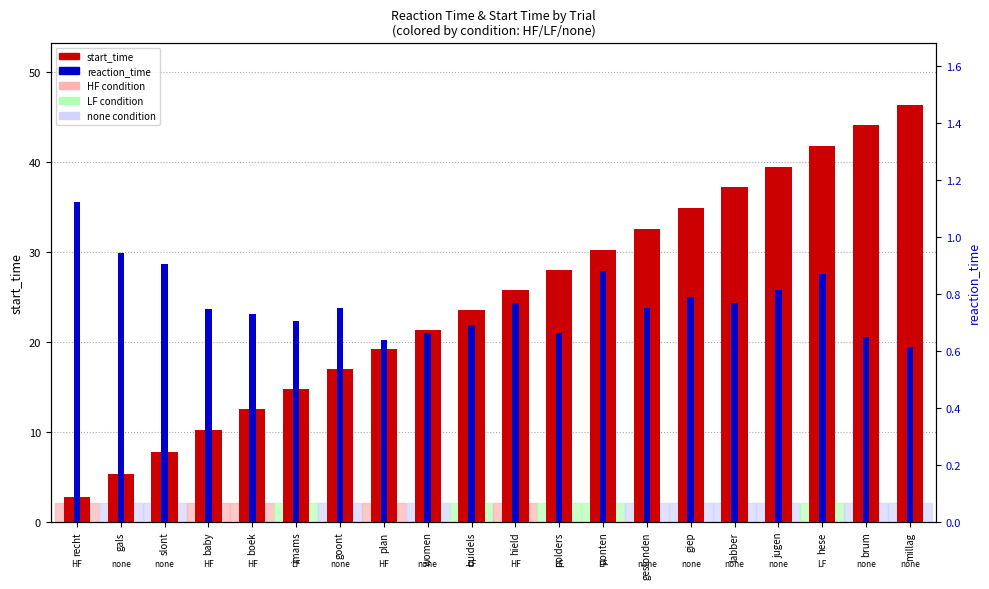

What is the sum of all reaction_time values?

15.4